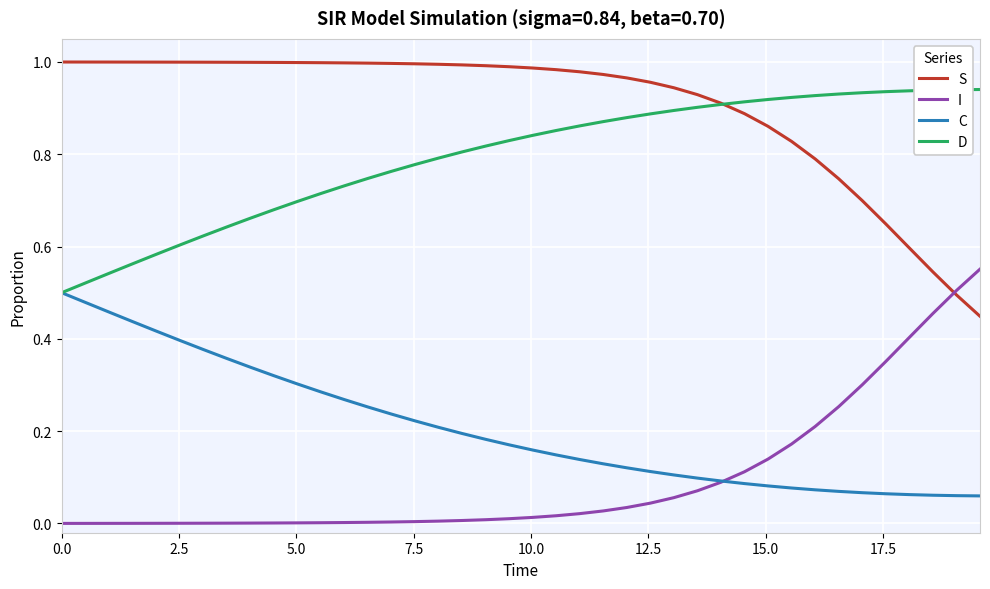

Rank the series by their maximum value, from lowest to highest.

C, I, D, S